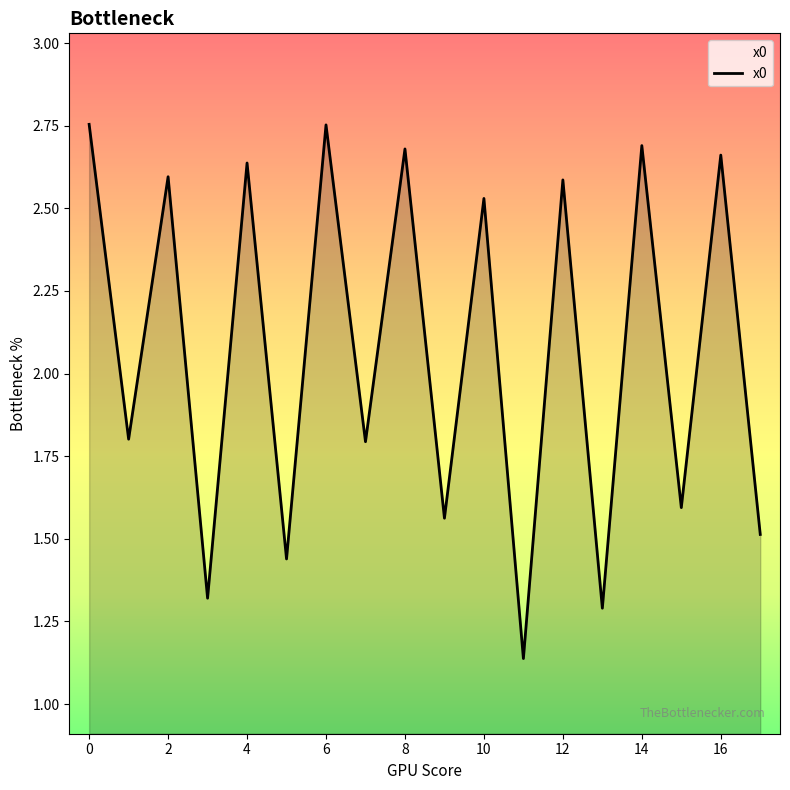

List the labels in order of value, largest first.

0, 6, 14, 8, 16, 4, 2, 12, 10, 1, 7, 15, 9, 17, 5, 3, 13, 11